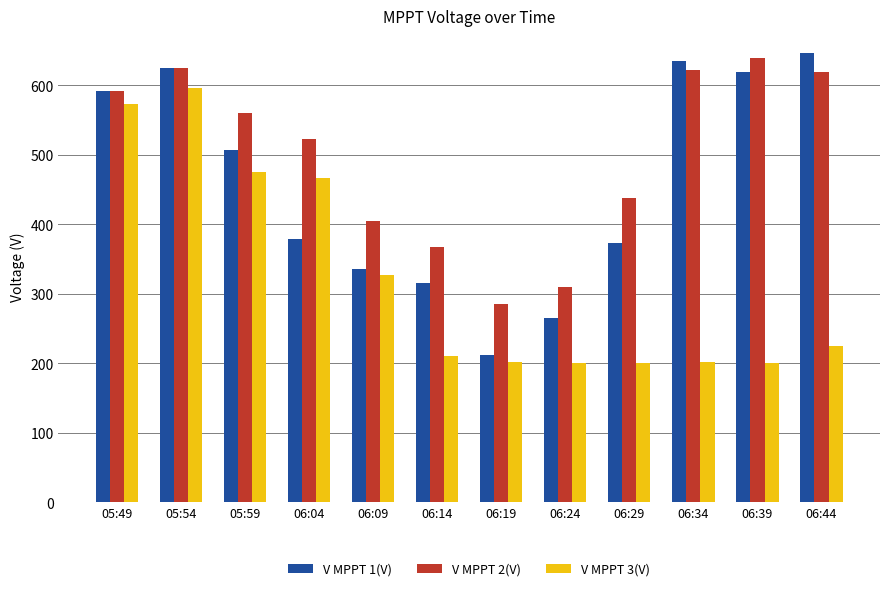

At which label does V MPPT 3(V) reach its peak?

05:54